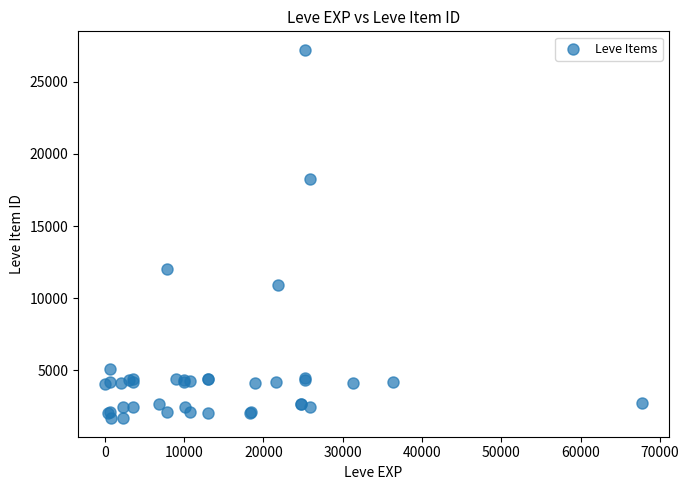

What Y value in the scatter plot is closest to 14448?

12018